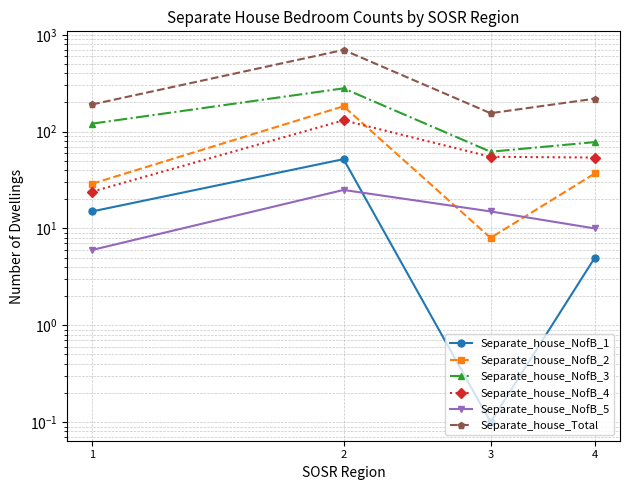

What is the value of the Separate_house_NofB_2 point at the 3rd from the left?

8.0